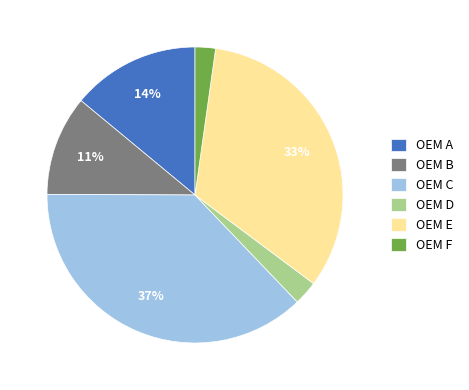

To the nearest percent, what is the difference between the OEM F and OEM C slice percentages?

35%